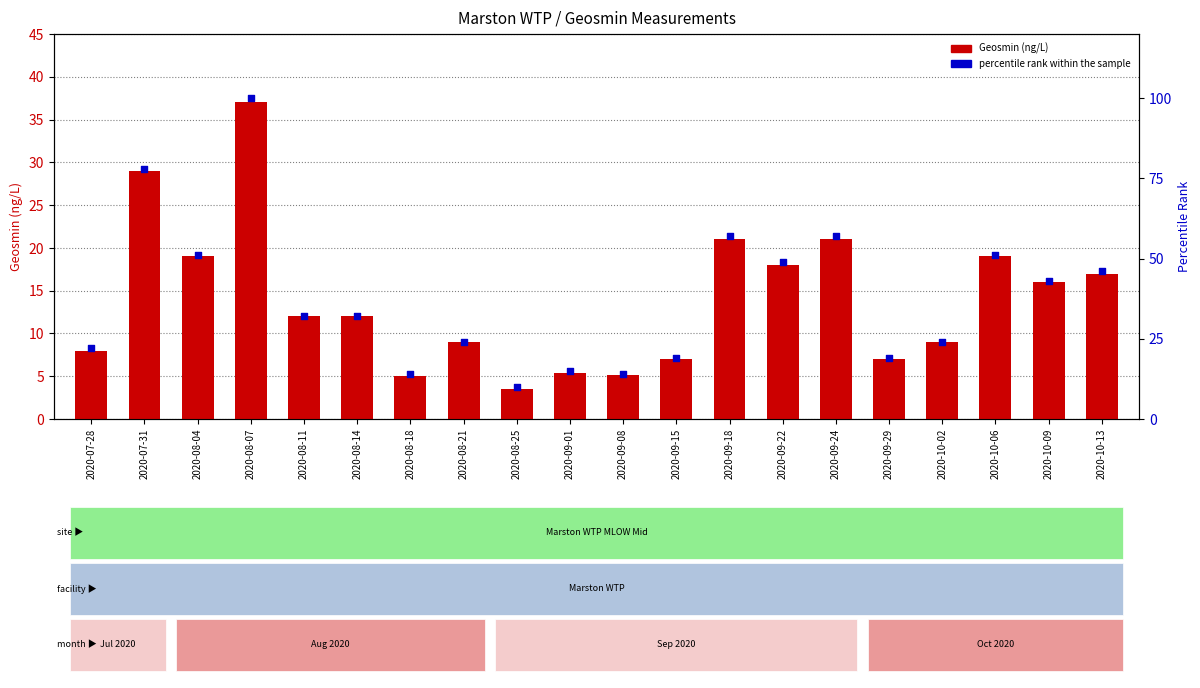

Which series reaches the maximum Y coordinate?

percentile rank within the sample